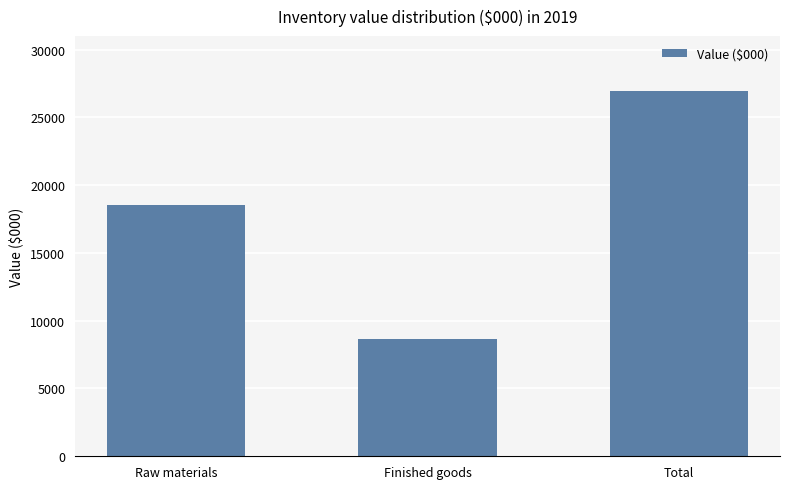

What is the label of the 1st bar from the right?

Total